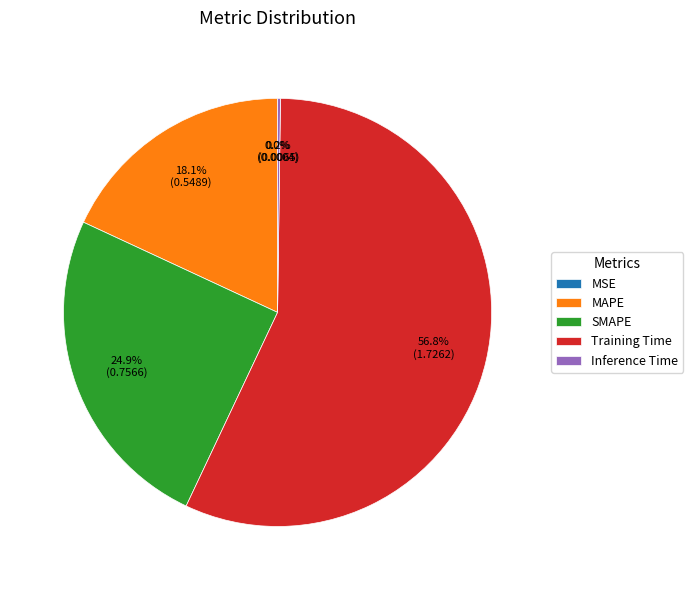

What percentage is NOT represented by MAPE?

81.9%